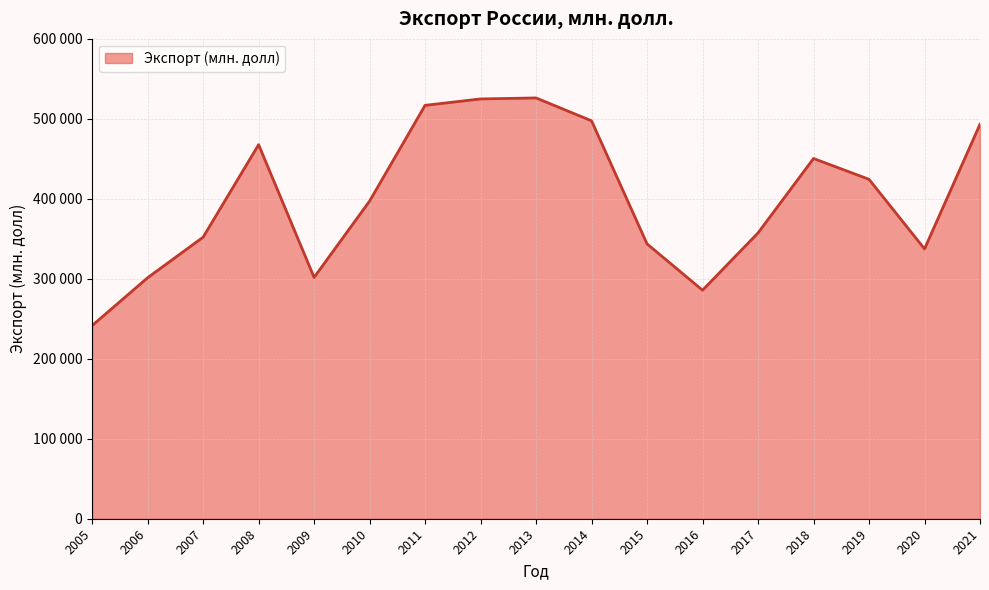

What is the difference between the second highest and second lowest values?

239083